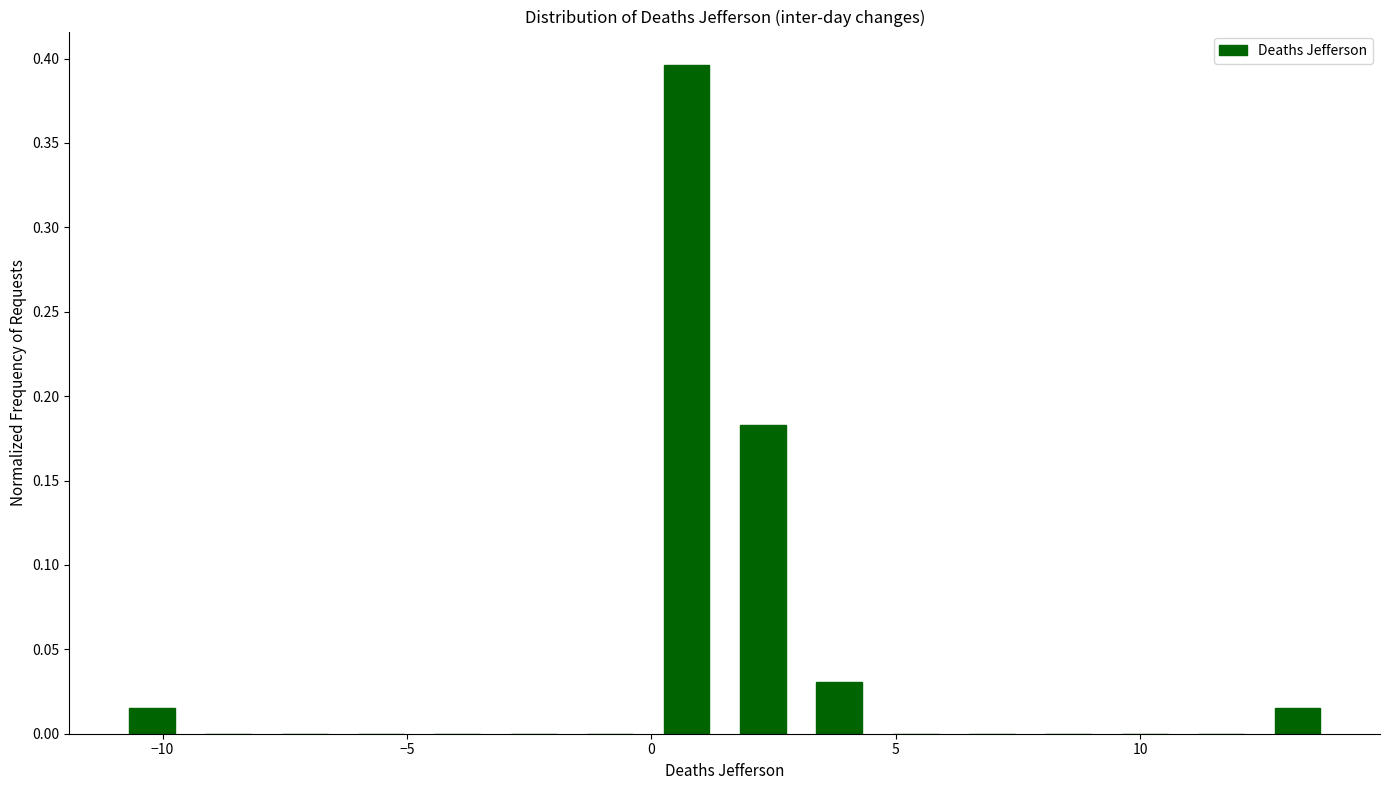

Read against the x-axis, roughly where is the centre of the tallest bar?

0.5